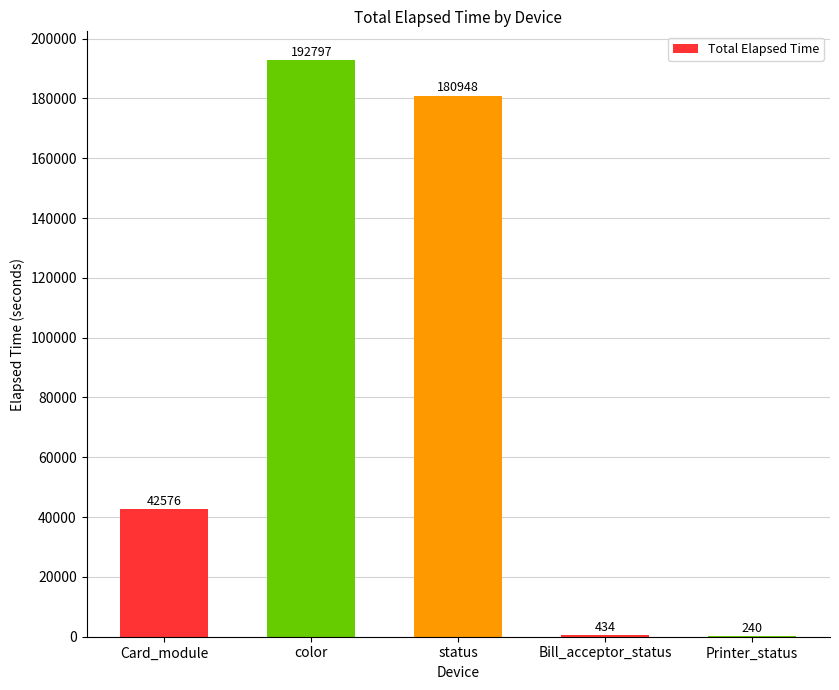

What is the change in value from Card_module to Printer_status?

-42336